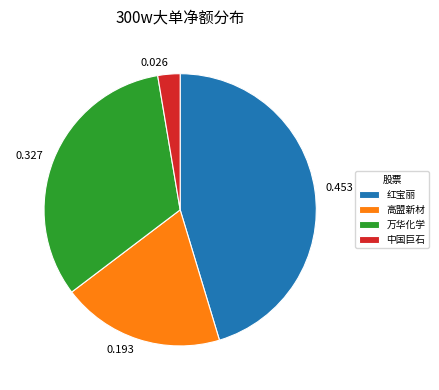

Does any single category account for the majority?

No